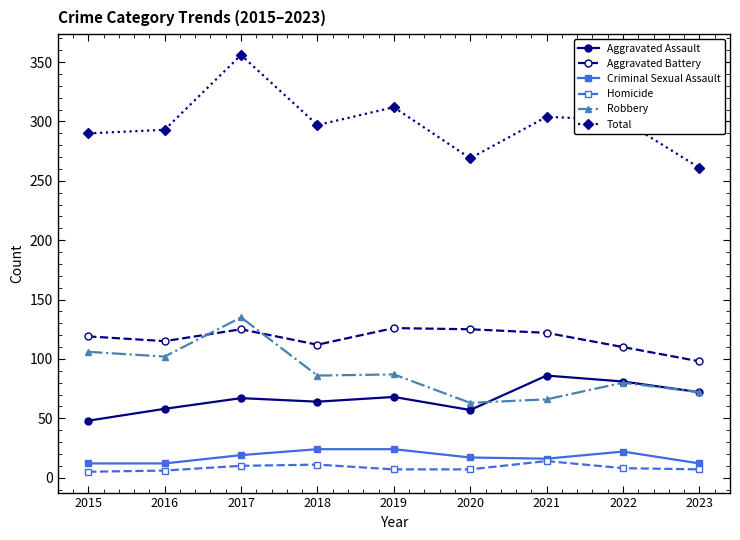

What is the value of the Homicide point at the 4th from the left?

11